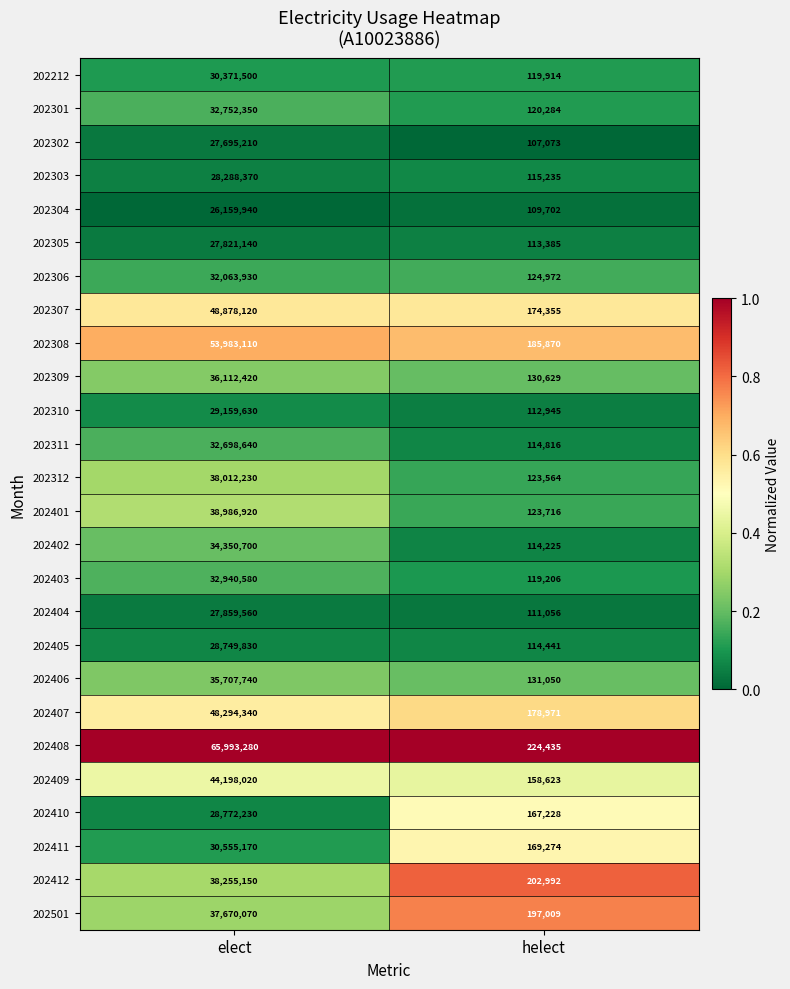

The 202310 series shows 29159630 at elect. True or false?

True